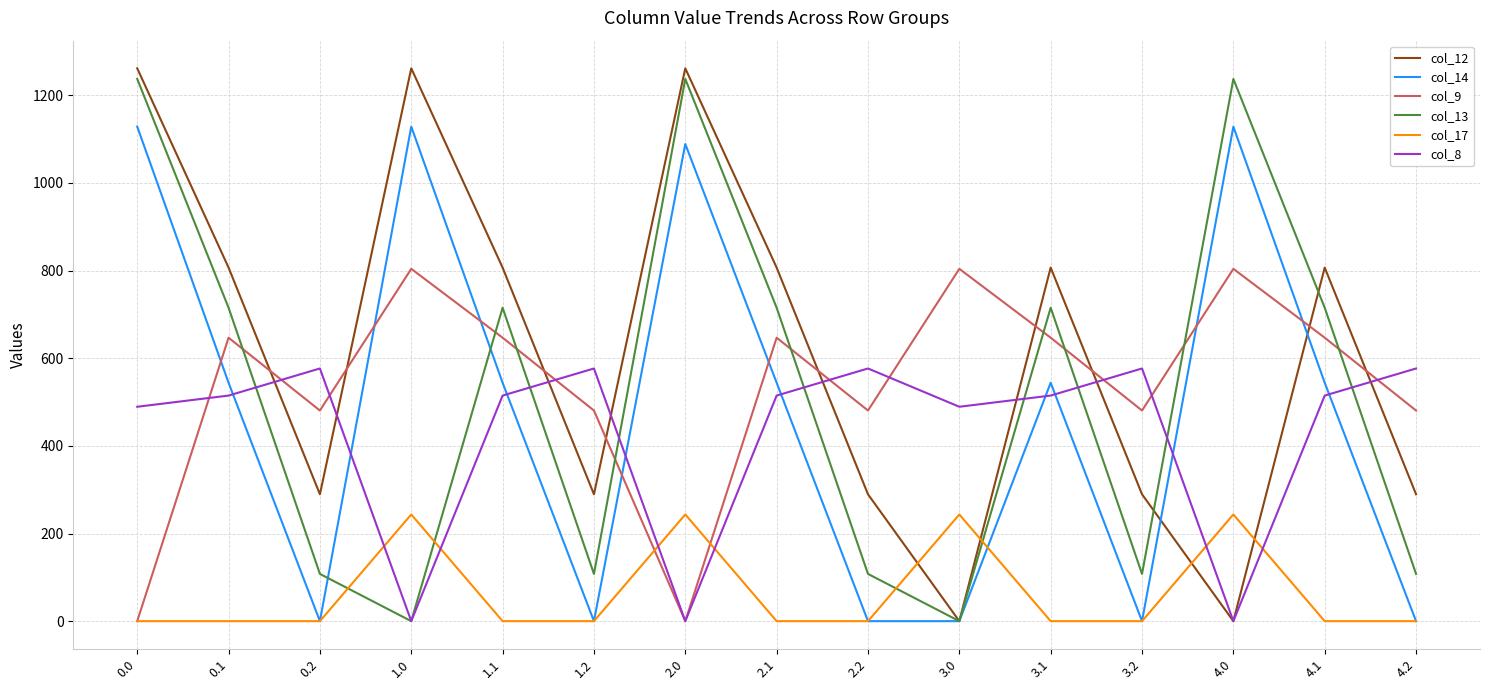

The value of col_8 at 2.0 is 0.0. True or false?

True